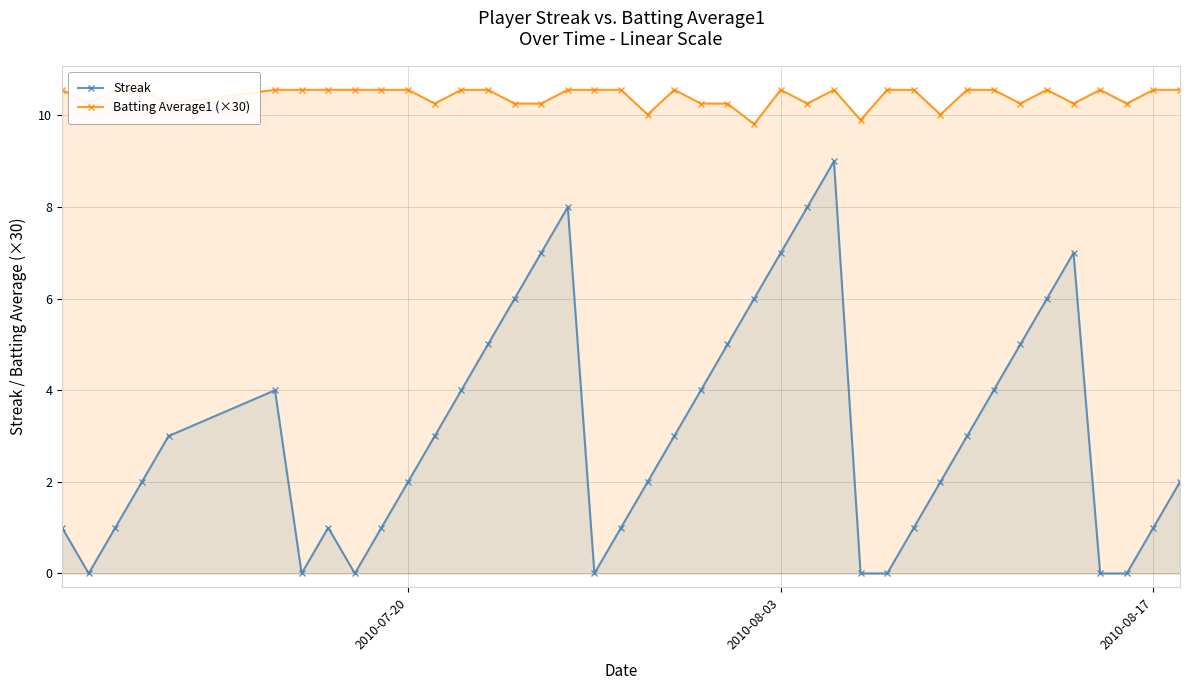

True or false: Streak has more than 1 points higher than both neighbors.

True